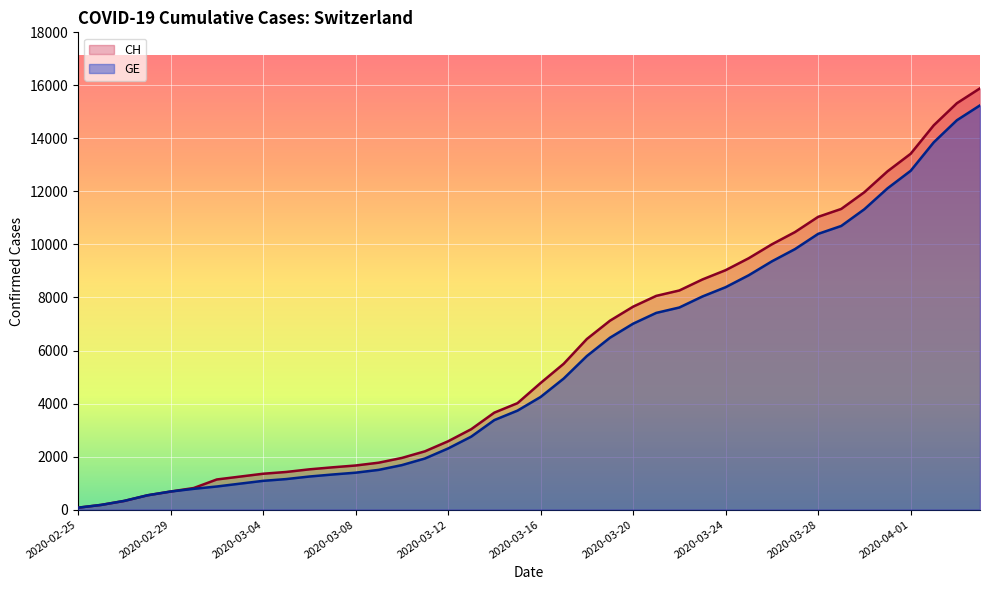

Which series has the widest spread of values?

CH